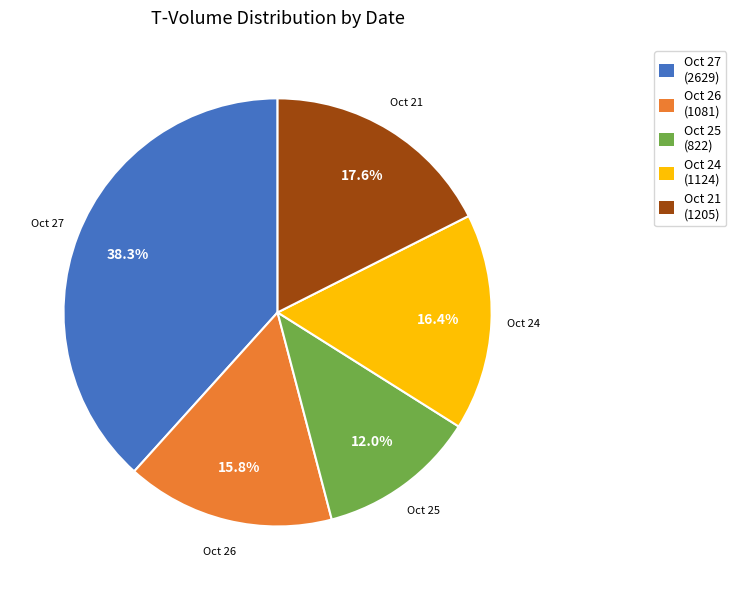

What percentage is NOT represented by Oct 26?

84.2%